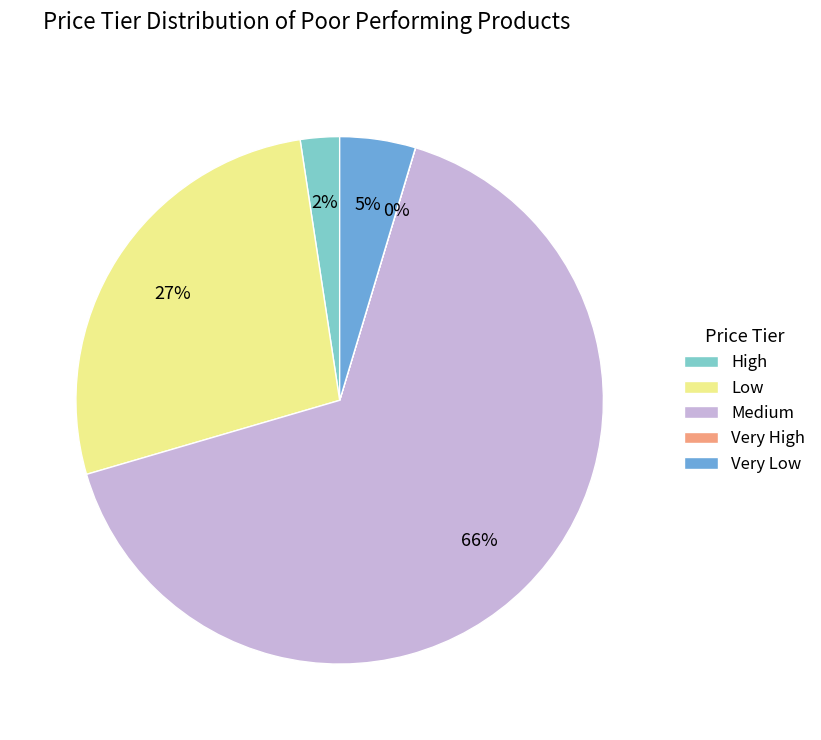

Does any single category account for the majority?

Yes